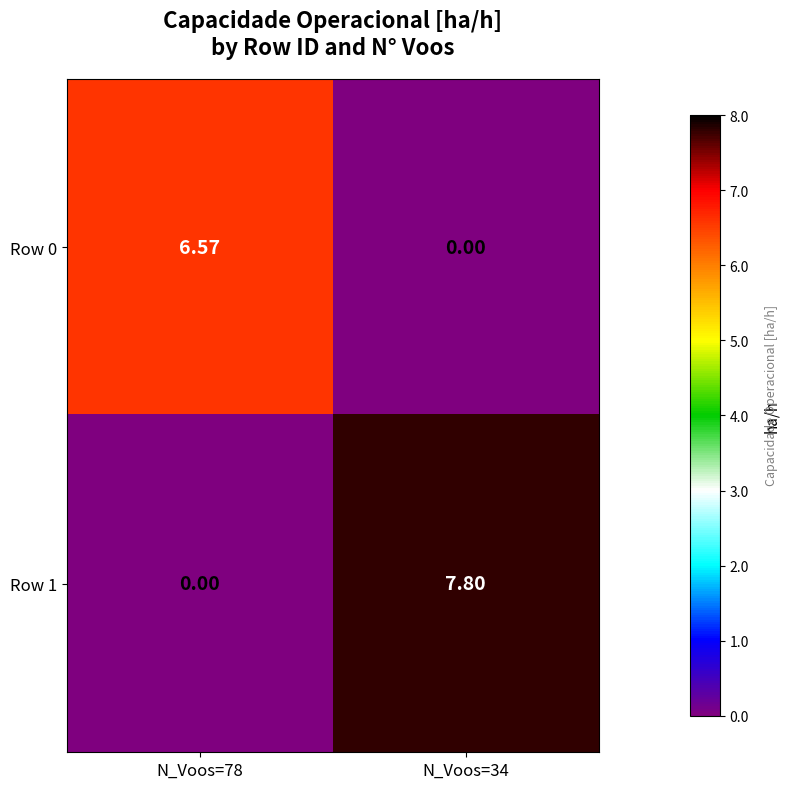

How many series are shown in this chart?

2